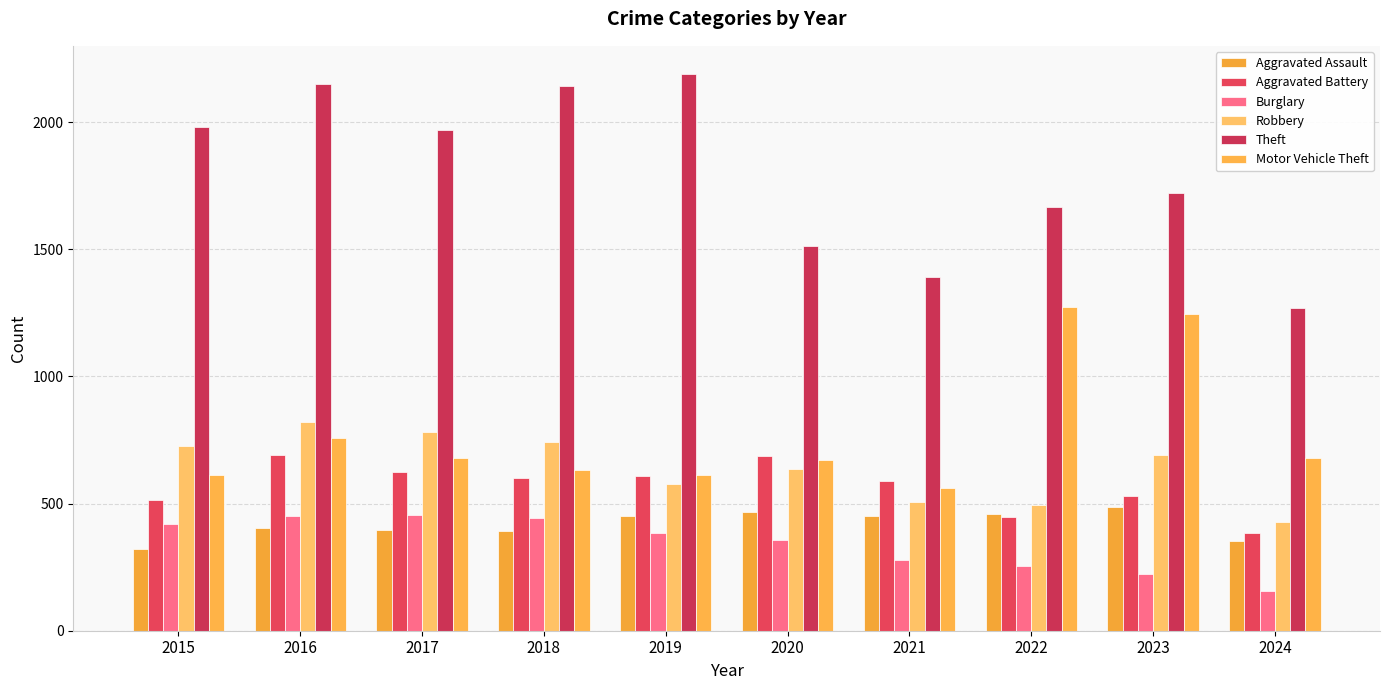

Is the value of Aggravated Battery at 2017 greater than the value of Theft at 2024?

No